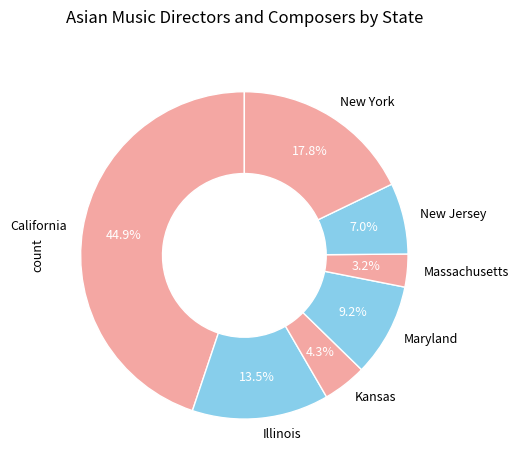

Is it true that California is 33% of the pie?

False